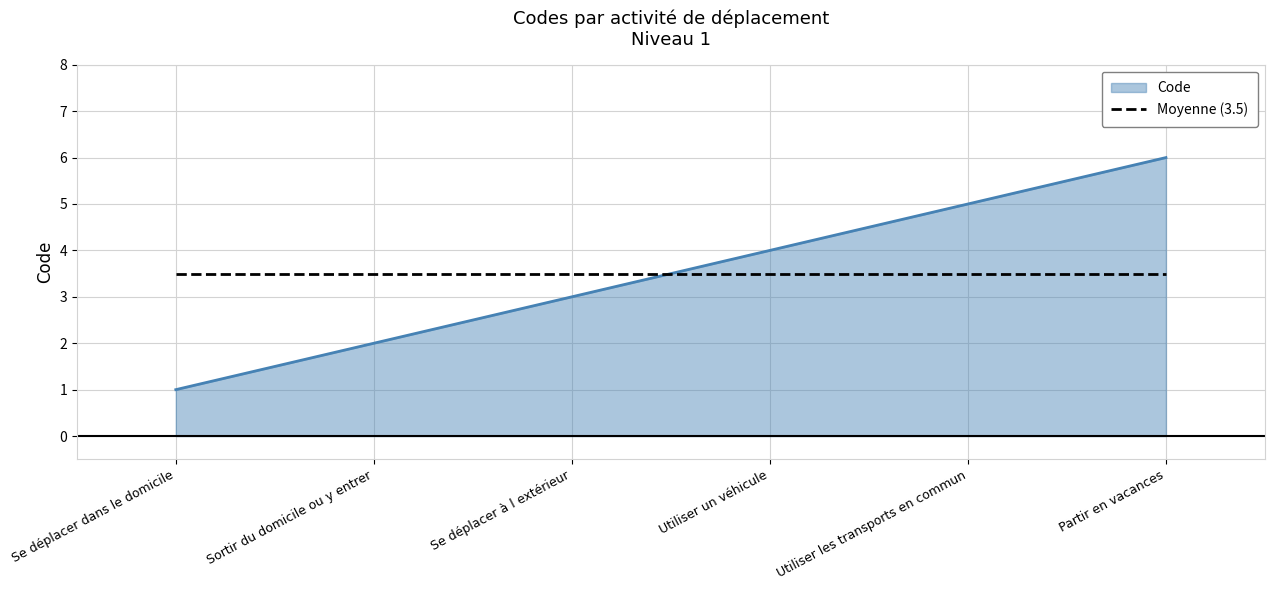

List the series in order of their peak value, lowest first.

Moyenne (3.5), Code